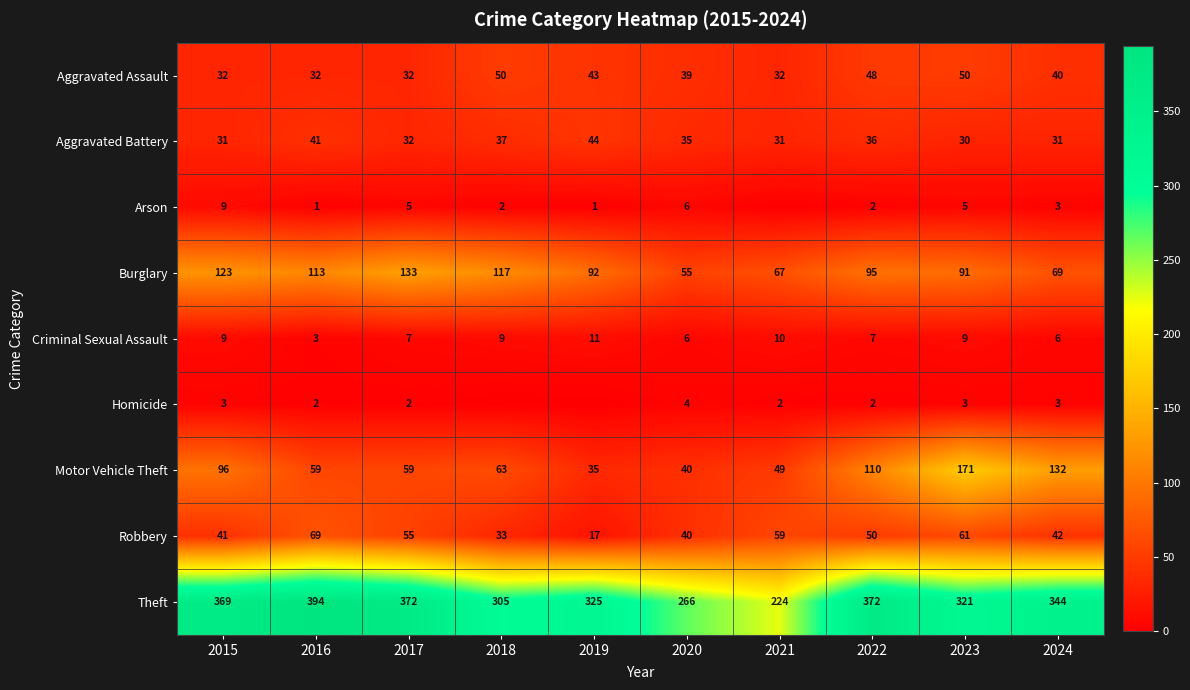

Is the value of Burglary at 2022 greater than the value of Motor Vehicle Theft at 2018?

Yes